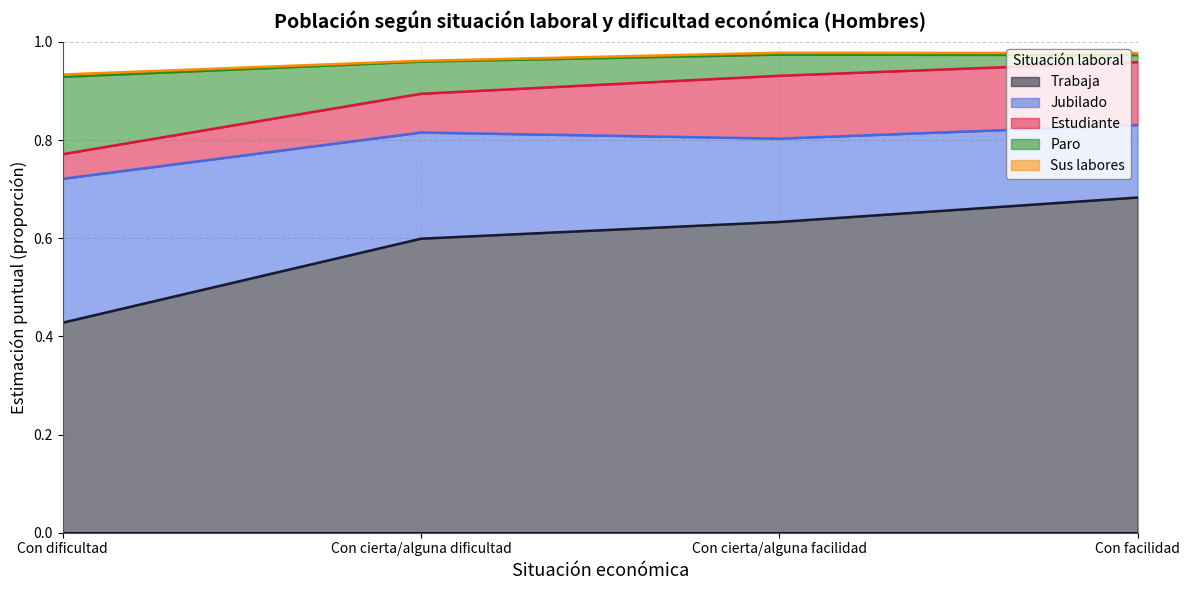

What is the average value of the Jubilado series?

0.2